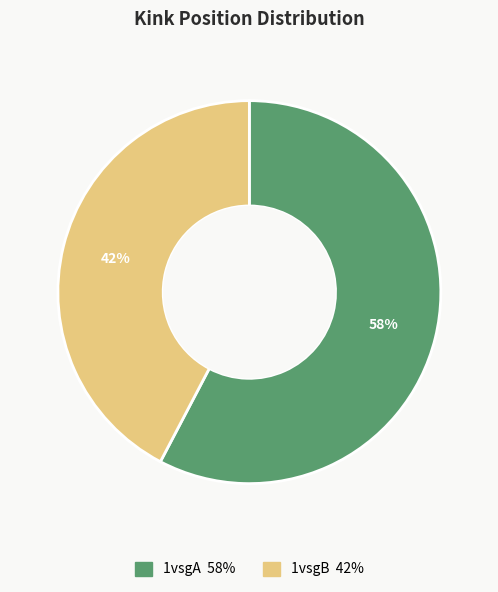

Is the sum of 1vsgA and 1vsgB greater than half?

Yes